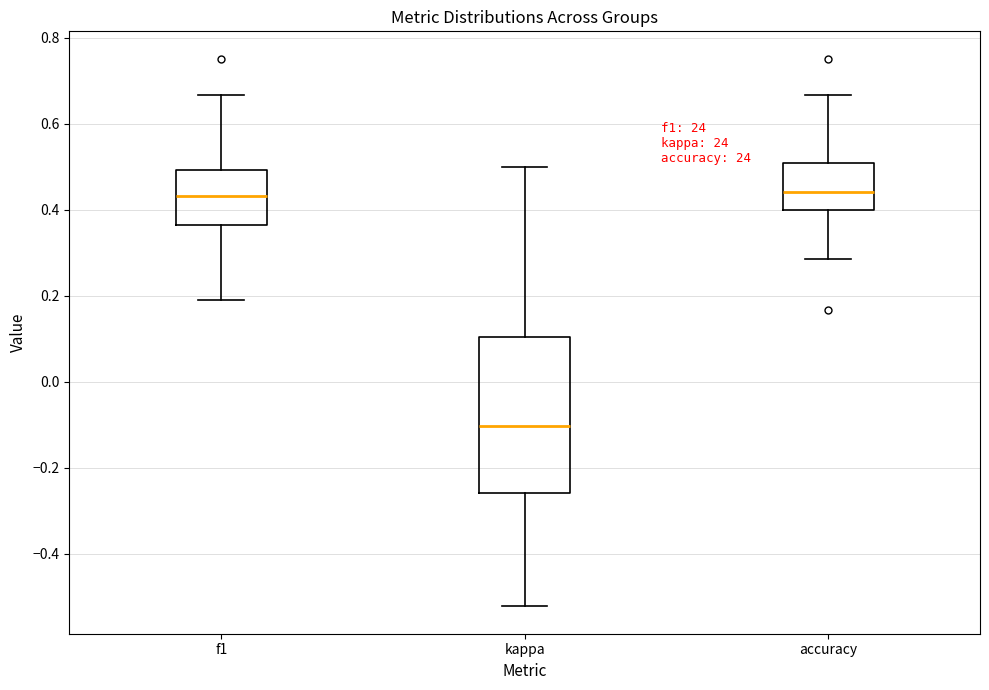

Comparing the boxes themselves (not the whiskers), which one is the tallest?

kappa